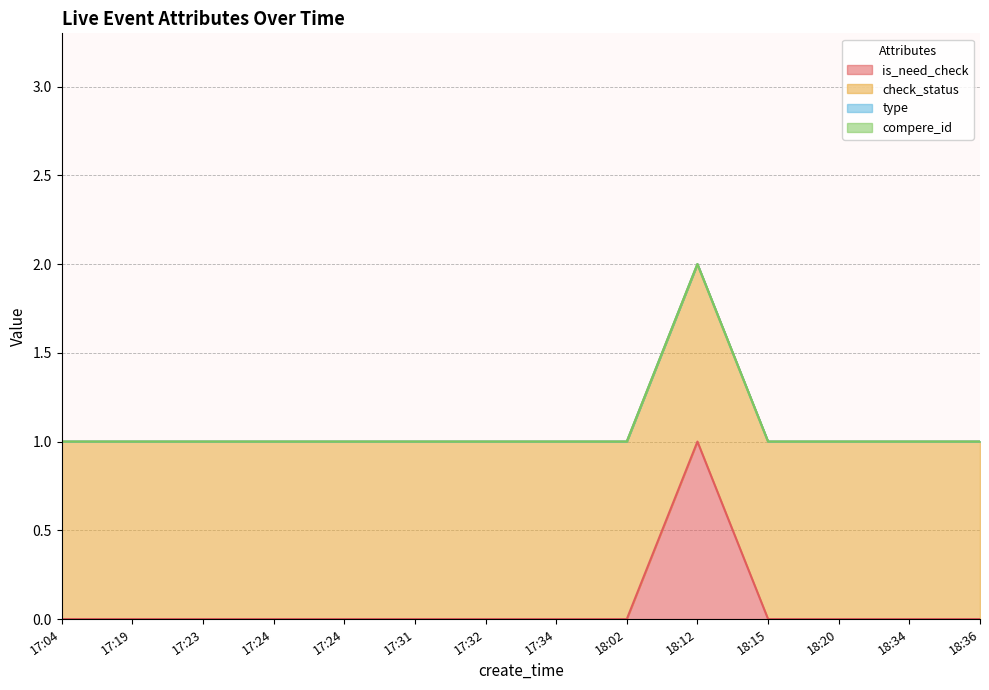

The is_need_check series shows 0 at 17:24. True or false?

True